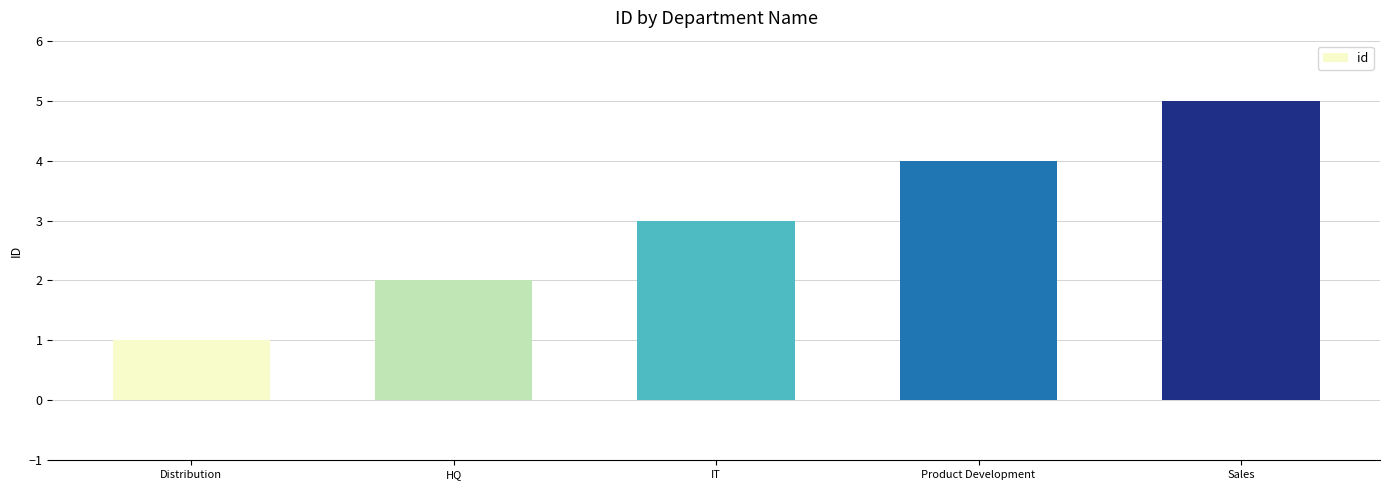

What value does the data have at IT?

3